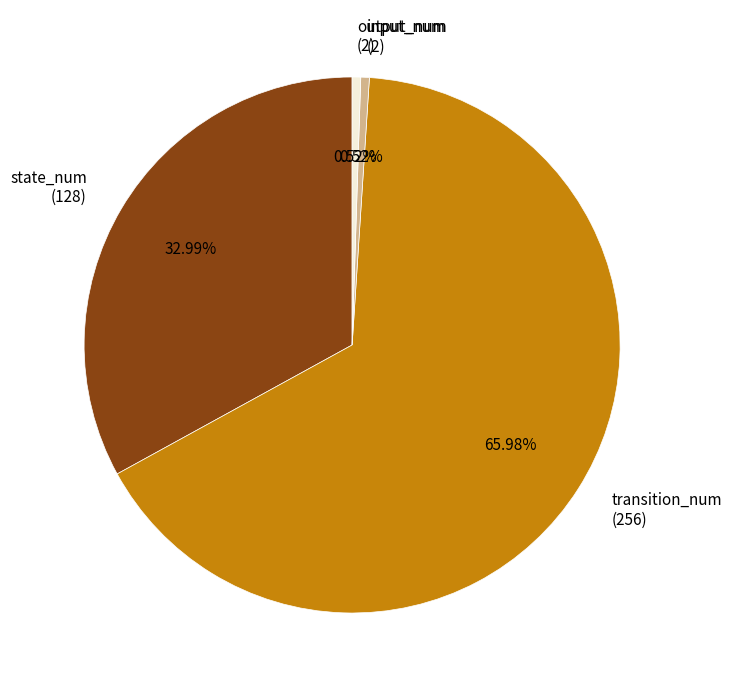

Which slice is the largest?

transition_num